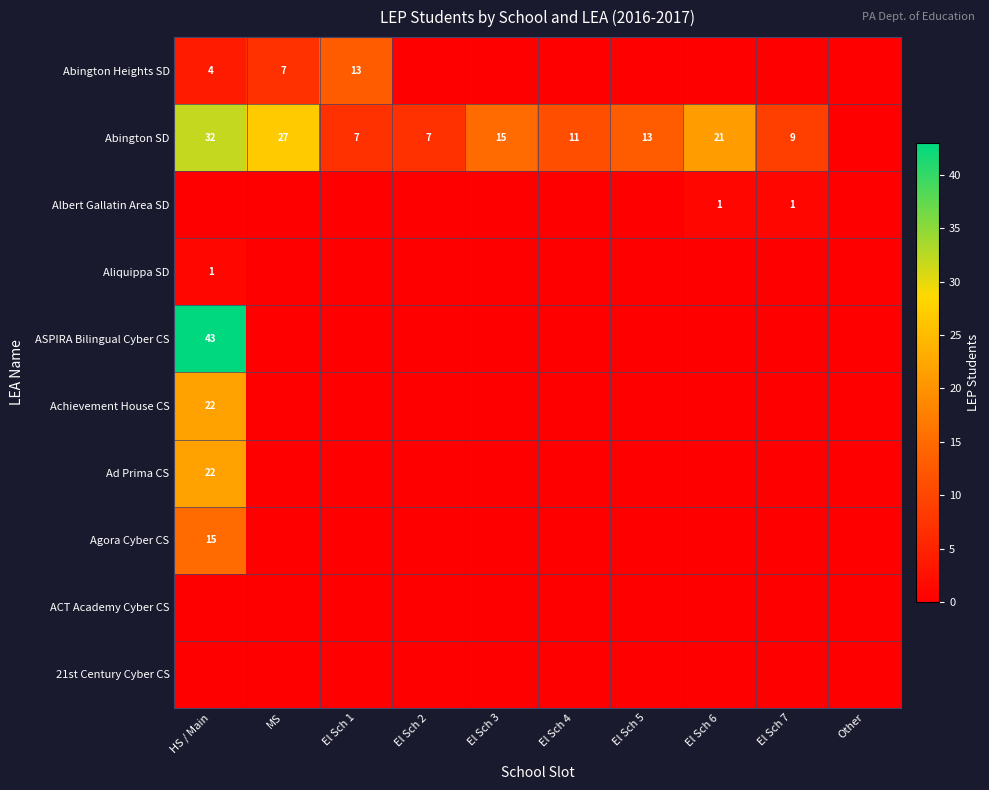

True or false: Abington SD has a value of 14 at El Sch 6.

False